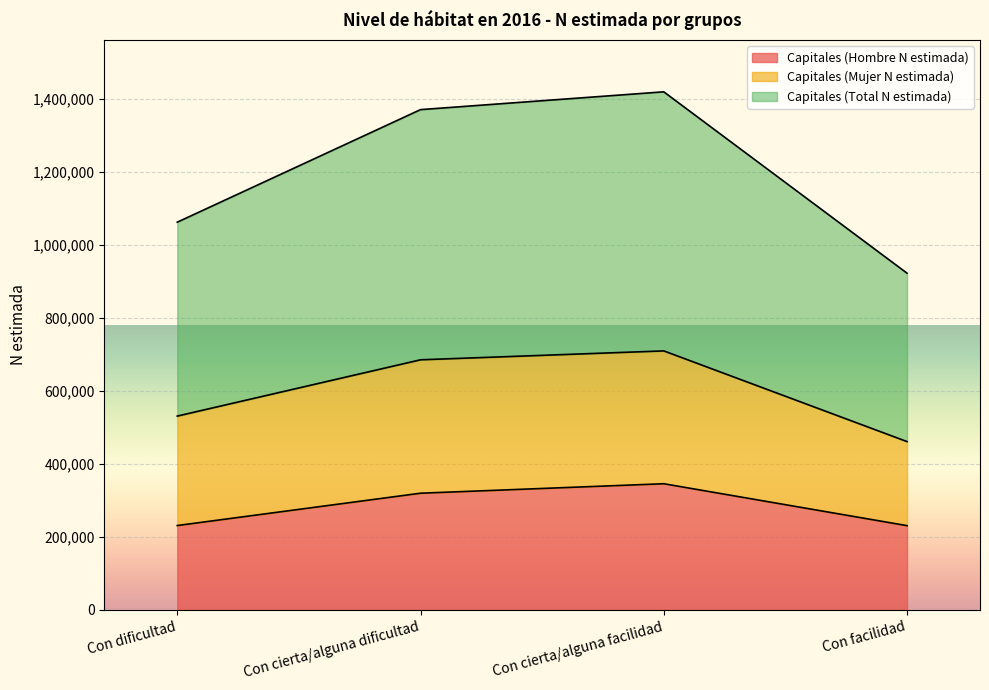

What is the total value across all series at Con facilidad?

922636